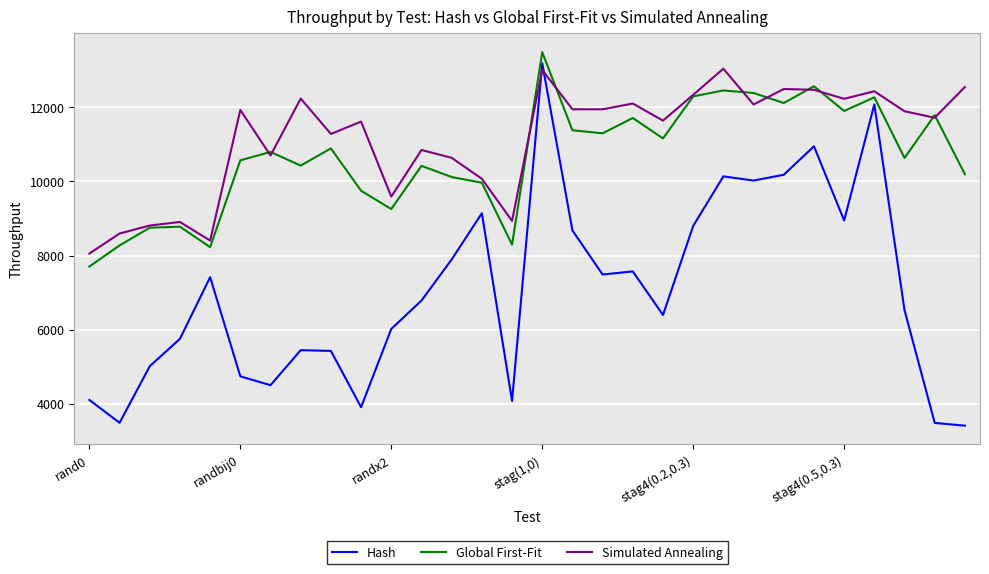

What is the minimum value shown in the chart?

3408